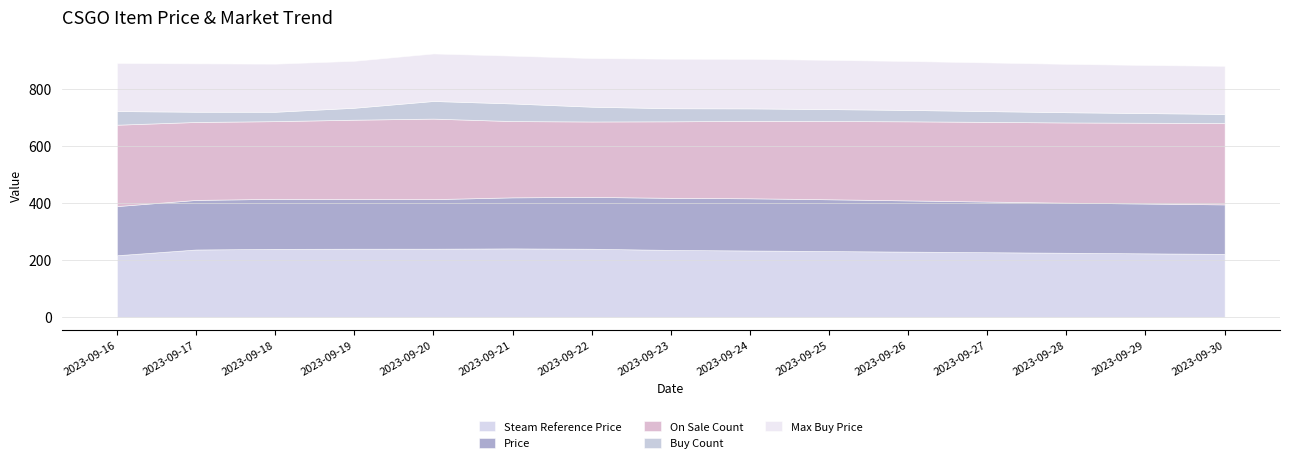

How many data points in Price are less than 176?

7